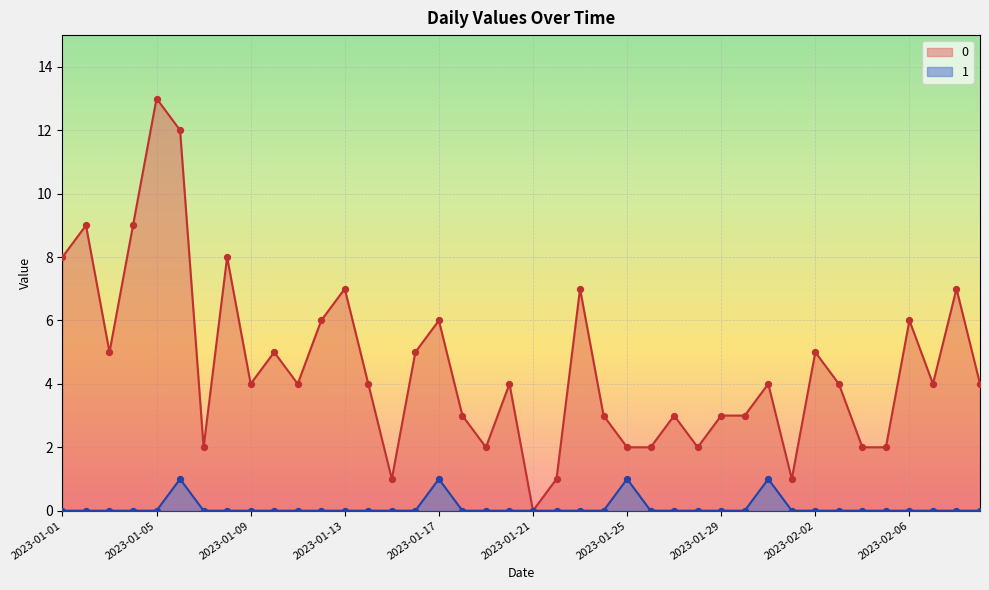

Is the value of 0 at 2023-01-16 greater than the value of 1 at 2023-02-01?

Yes